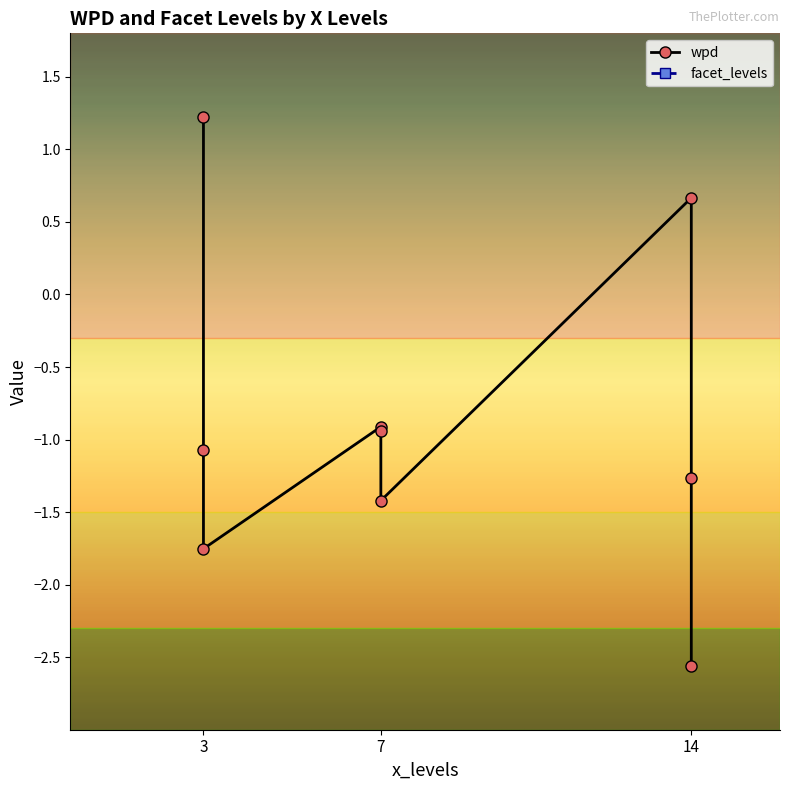

What is the sum of all facet_levels values?

63.0